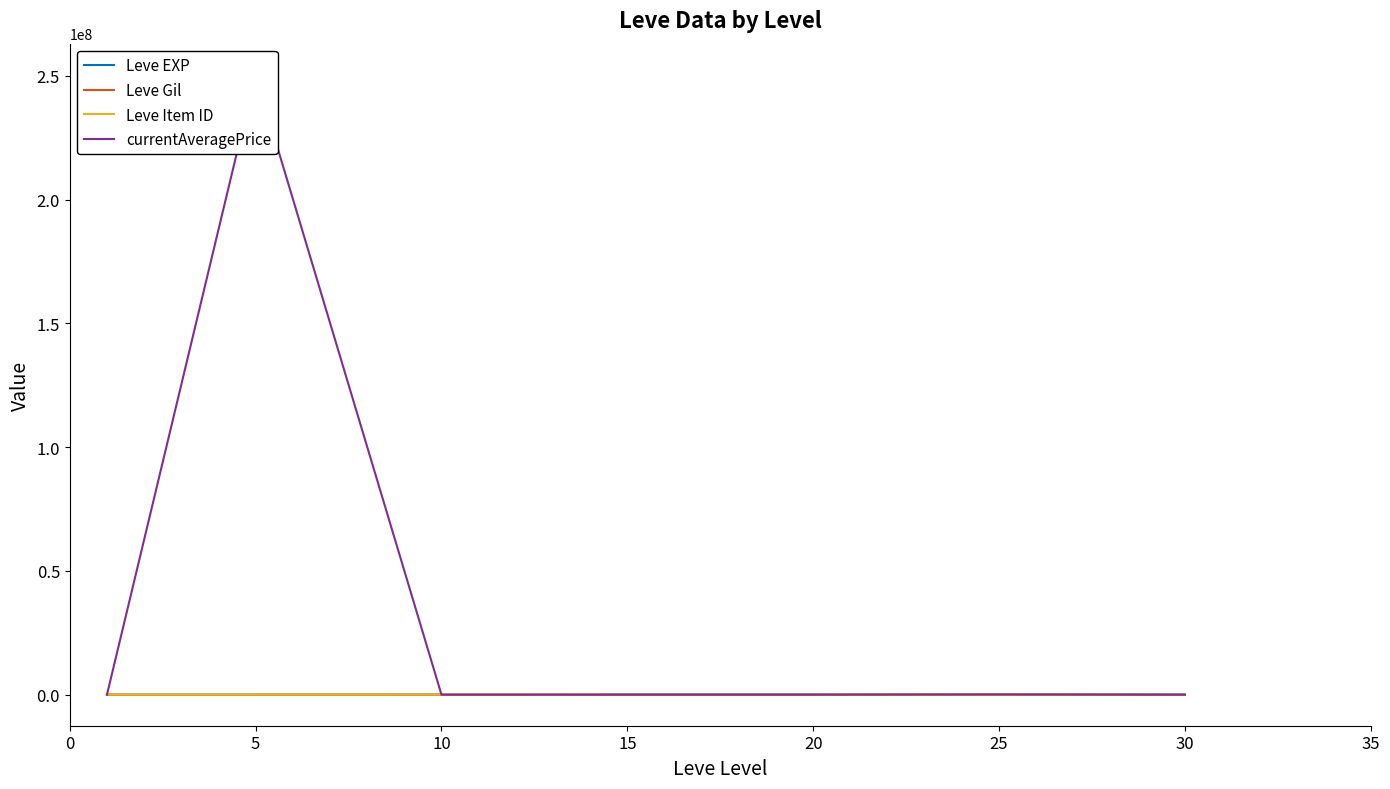

At which category does Leve Item ID reach its first local peak?

25